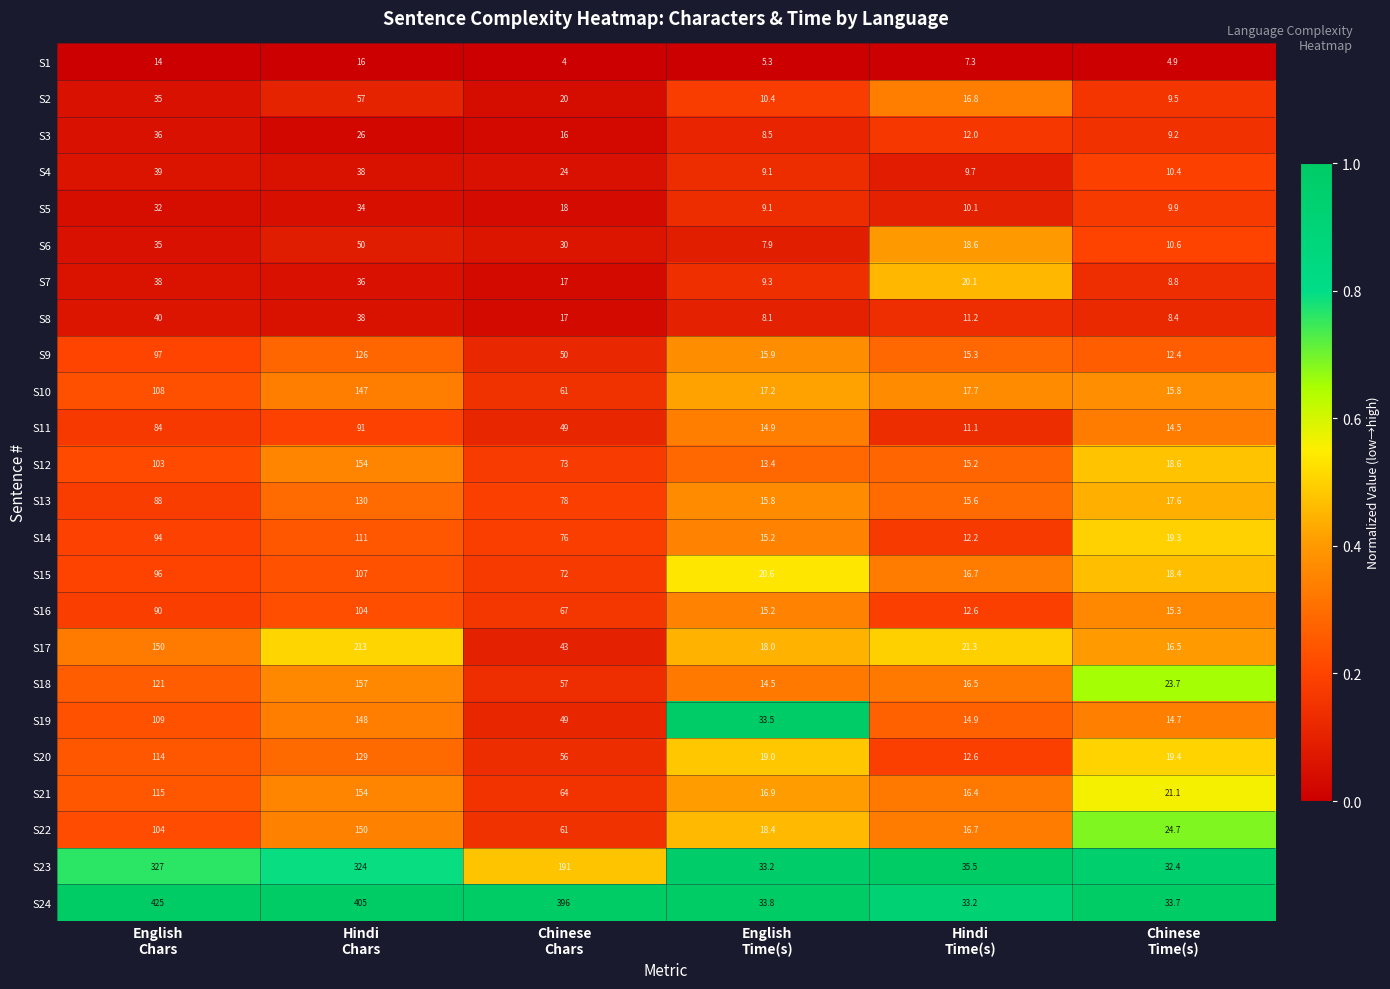

What is the total value across all series at Hindi
Time(s)?

389.3